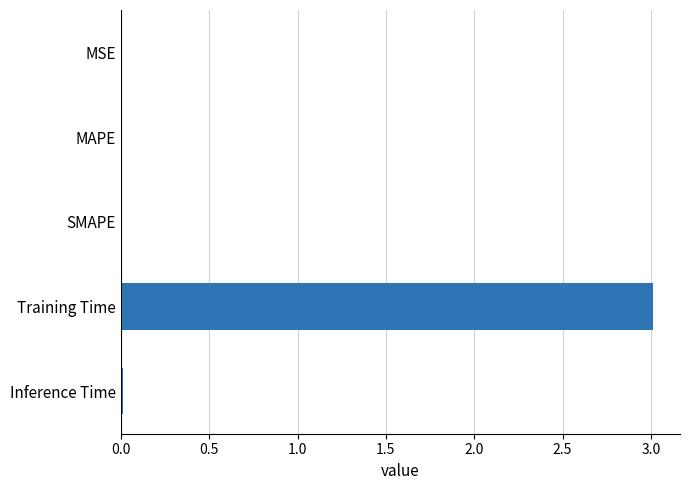

What is the sum of all values?

3.0